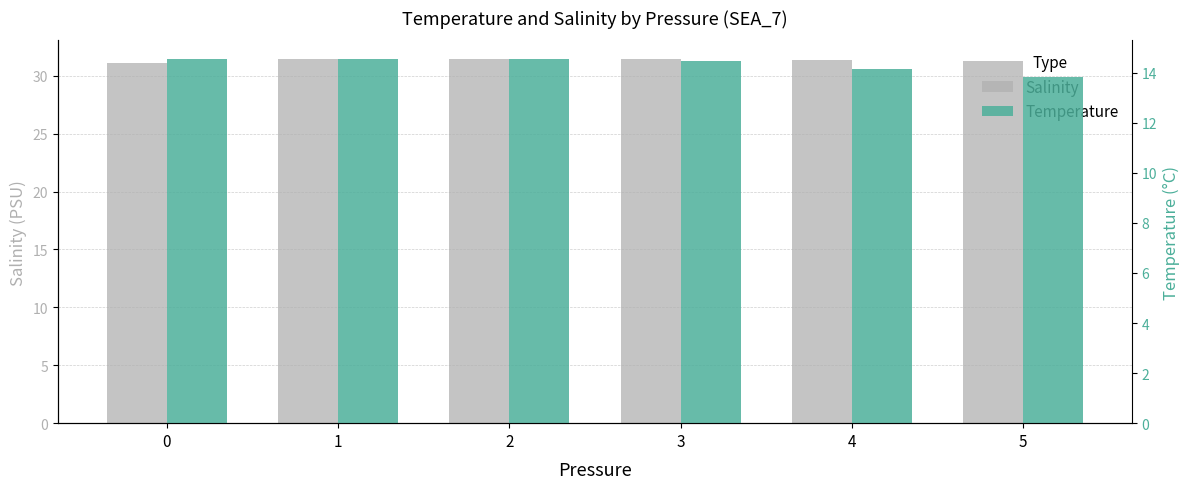

List the series in order of their peak value, lowest first.

Temperature, Salinity